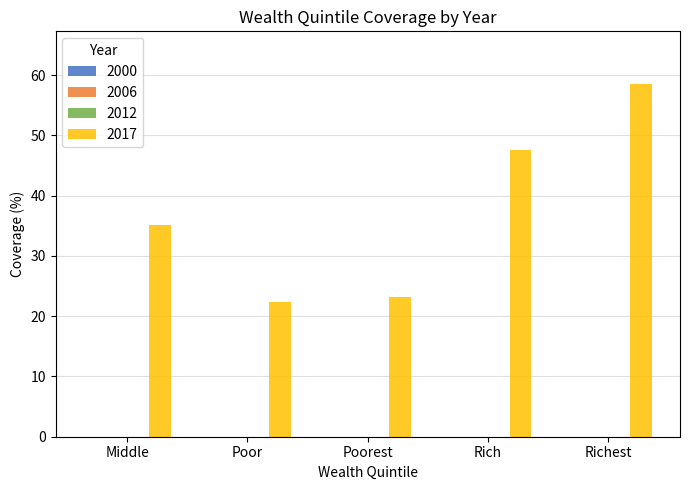

How many distinct data groups are displayed?

1